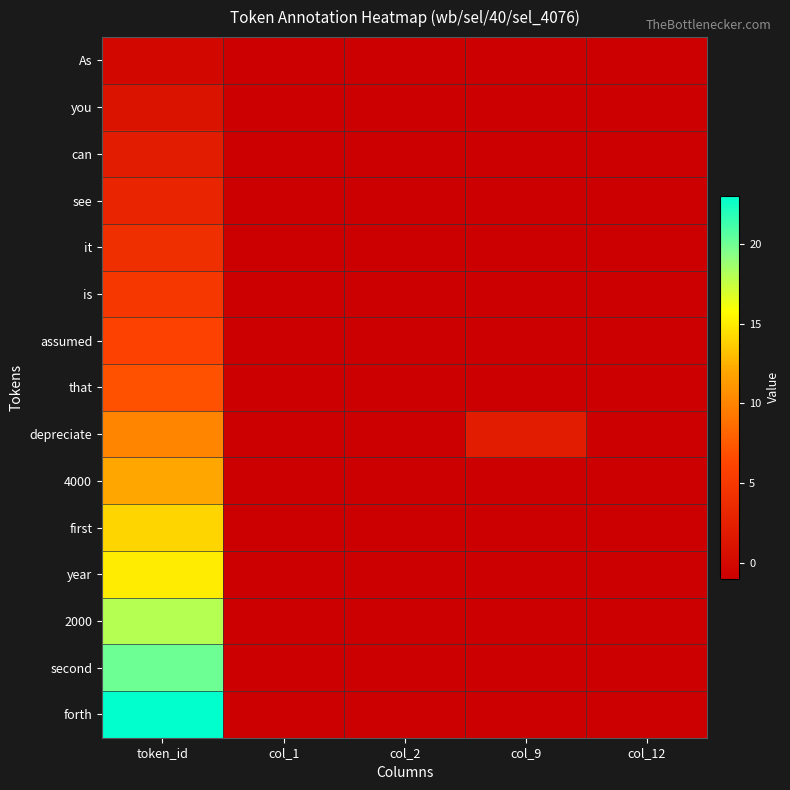

What is the total value across all series at col_9?

-12